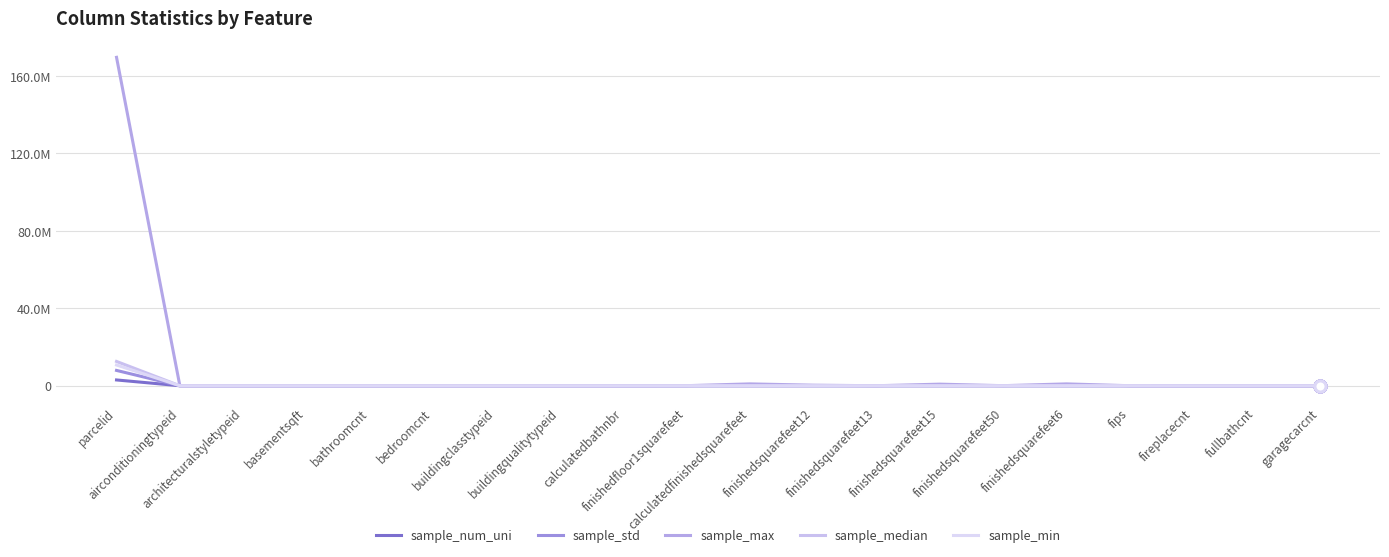

Which category has the highest value across all series?

parcelid